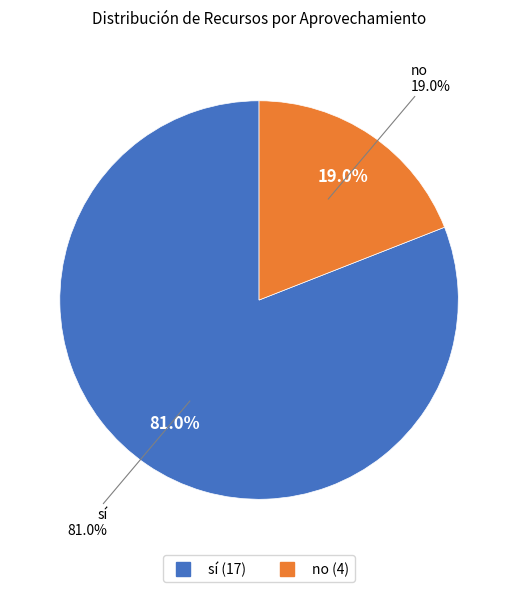

Is there a majority slice in this chart?

Yes